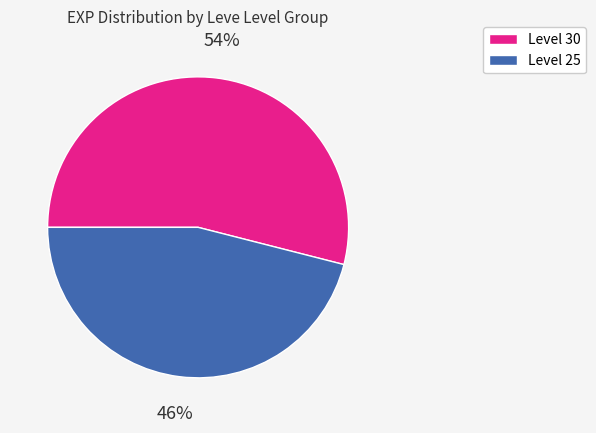

To the nearest percent, what is the difference between the largest and smallest slice percentages?

8%